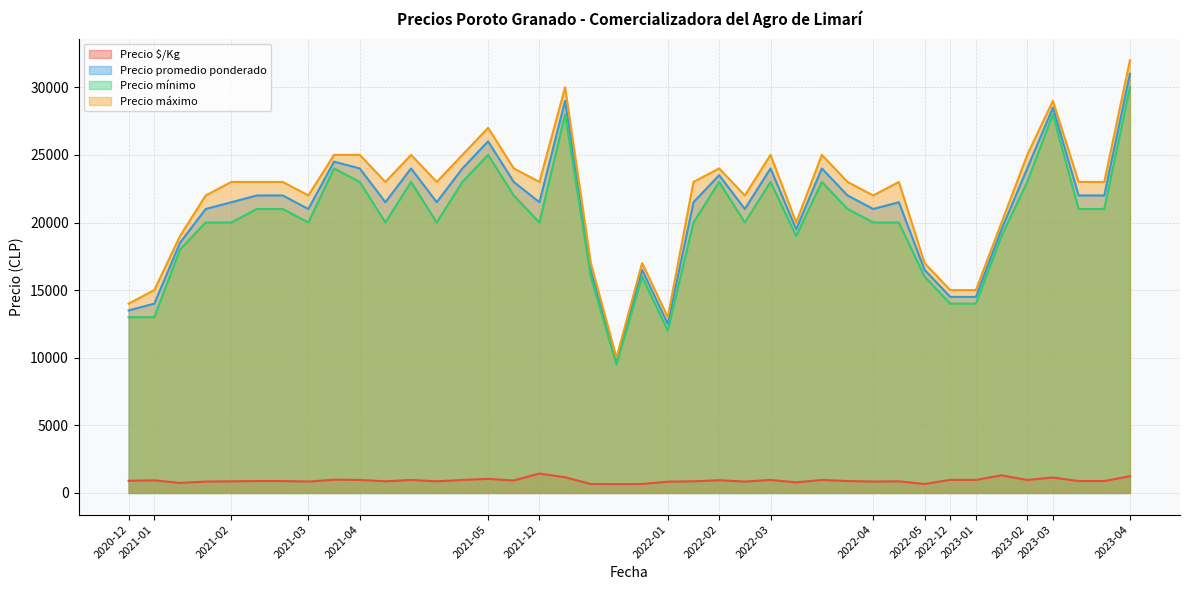

In Precio máximo, how many points are lower than both neighbors (excluding endpoints)?

12